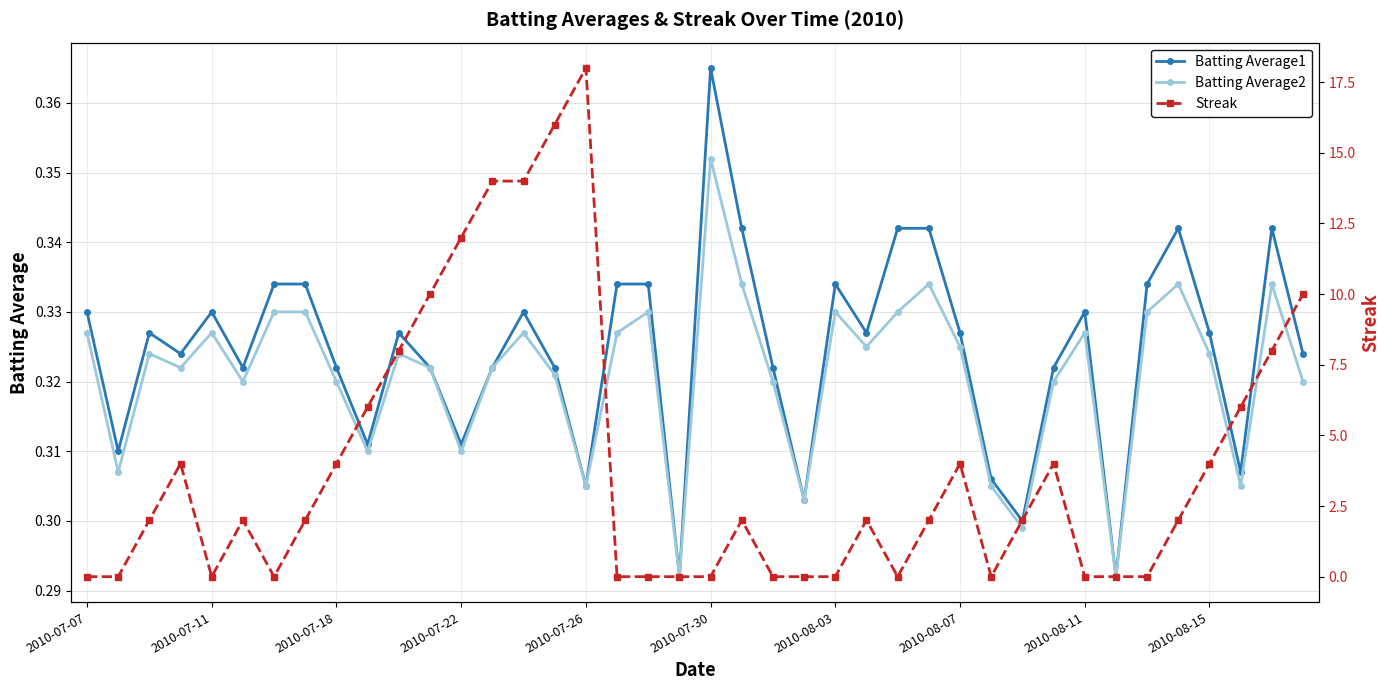

Rank the series by their maximum value, from lowest to highest.

Batting Average2, Batting Average1, Streak